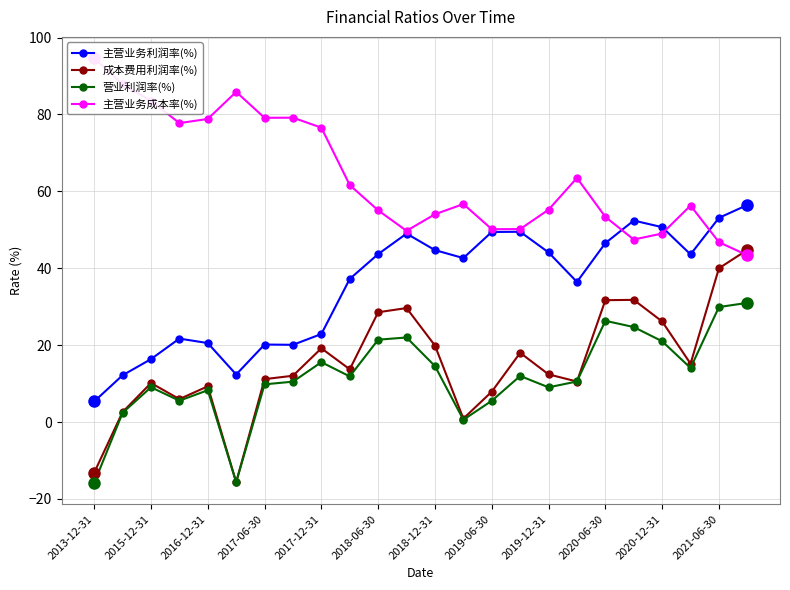

True or false: 营业利润率(%) and 主营业务利润率(%) cross at least once.

False